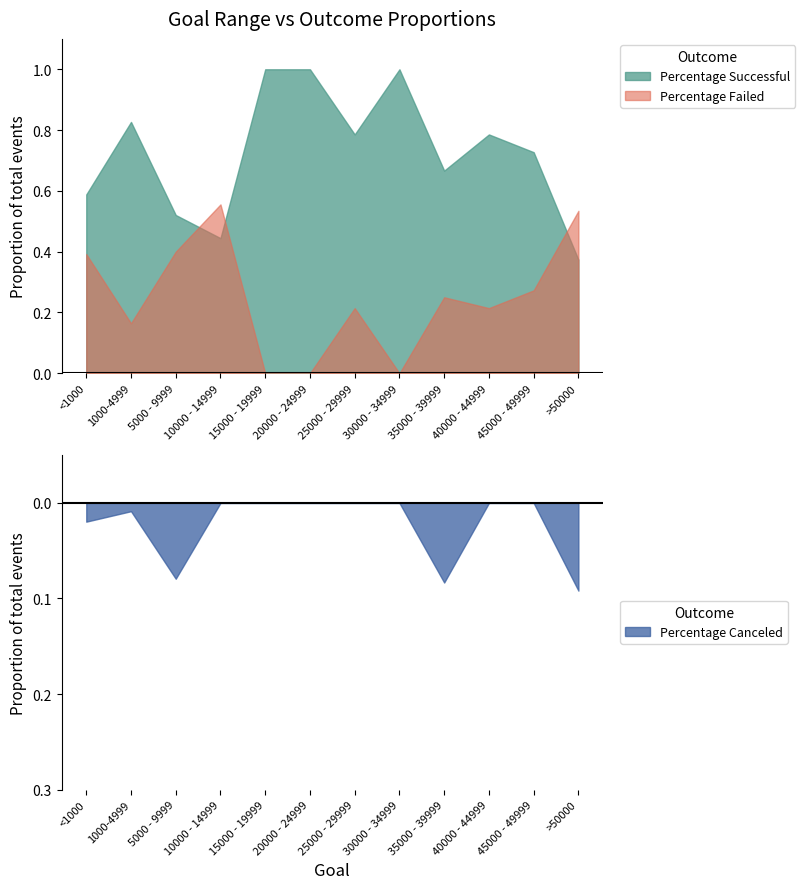

Reading left to right, transcribe all the data shown in this chart.

Percentage Successful: <1000=0.6	1000-4999=0.8	5000 - 9999=0.5	10000 - 14999=0.4	15000 - 19999=1.0	20000 - 24999=1.0	25000 - 29999=0.8	30000 - 34999=1.0	35000 - 39999=0.7	40000 - 44999=0.8	45000 - 49999=0.7	>50000=0.4
Percentage Failed: <1000=0.4	1000-4999=0.2	5000 - 9999=0.4	10000 - 14999=0.6	15000 - 19999=0.0	20000 - 24999=0.0	25000 - 29999=0.2	30000 - 34999=0.0	35000 - 39999=0.2	40000 - 44999=0.2	45000 - 49999=0.3	>50000=0.5
Percentage Canceled: <1000=0.0	1000-4999=0.0	5000 - 9999=0.1	10000 - 14999=0.0	15000 - 19999=0.0	20000 - 24999=0.0	25000 - 29999=0.0	30000 - 34999=0.0	35000 - 39999=0.1	40000 - 44999=0.0	45000 - 49999=0.0	>50000=0.1